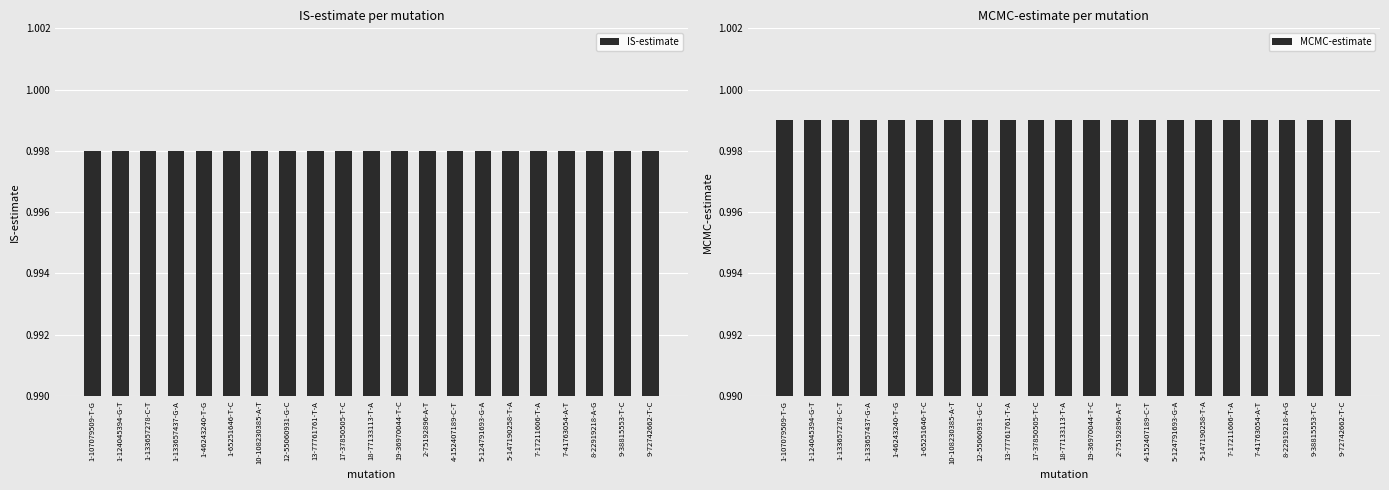

What is the value of the MCMC-estimate bar at the 17th from the left?

1.0